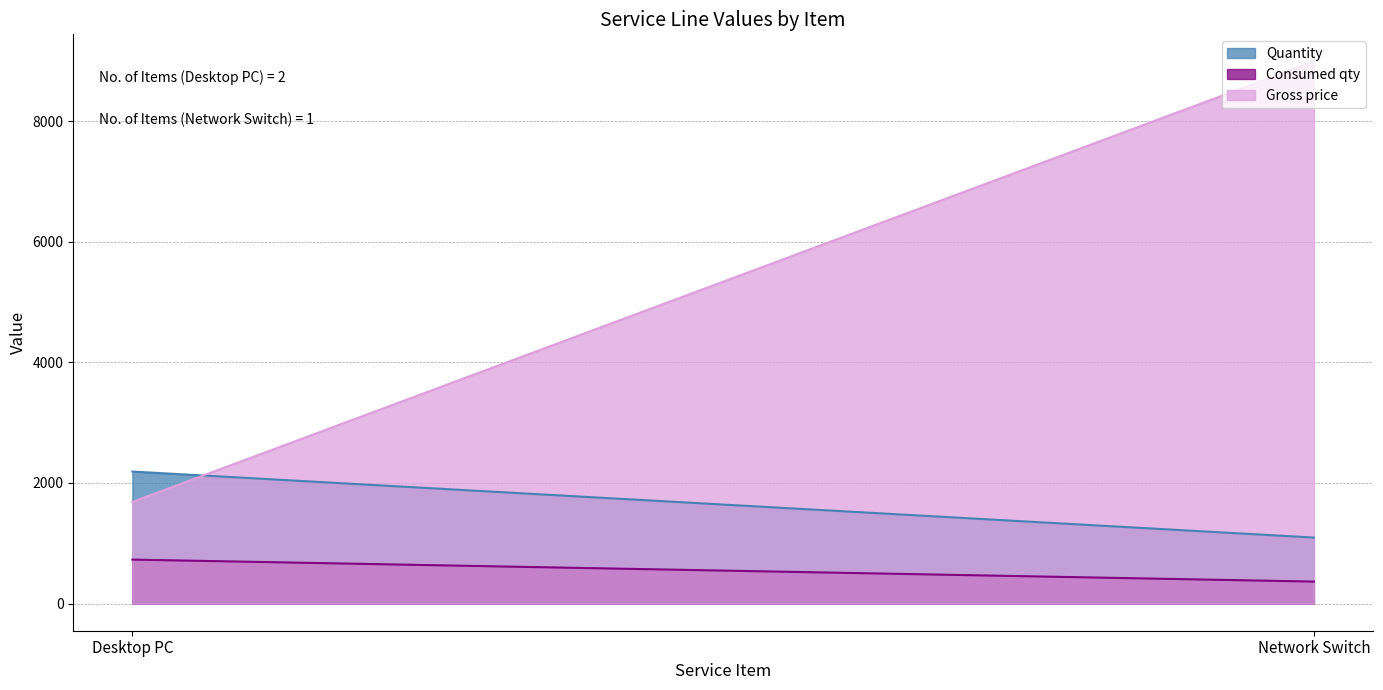

What is the value of the Consumed qty point at the 1st from the left?

730.0